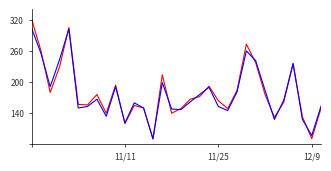

What is the smallest value displayed?

90